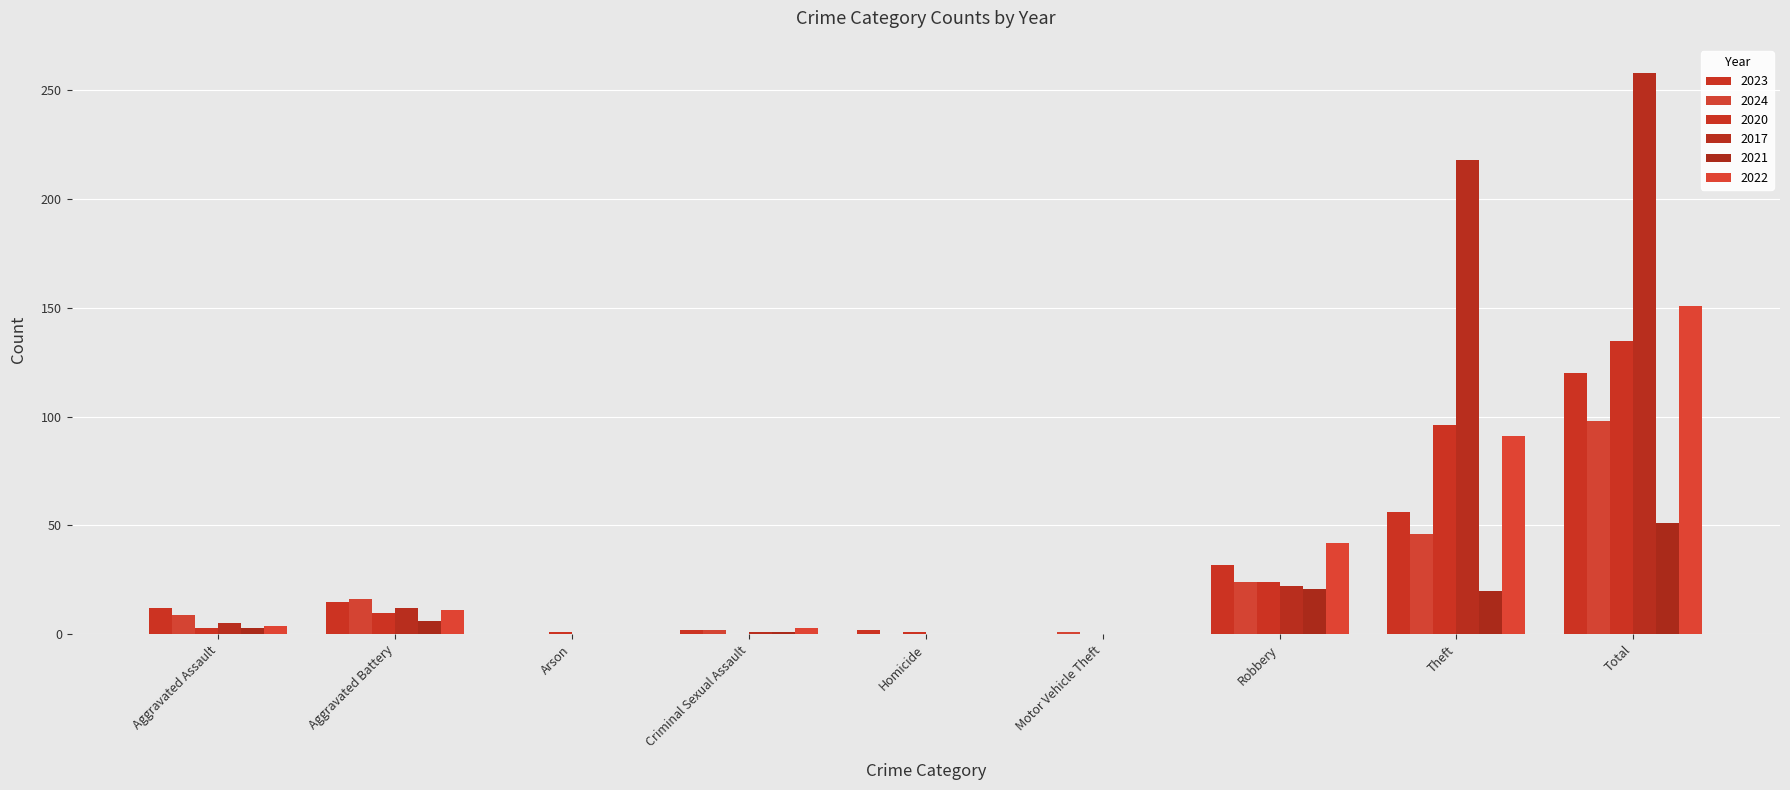

True or false: 2022 has a value of 0 at Arson.

True